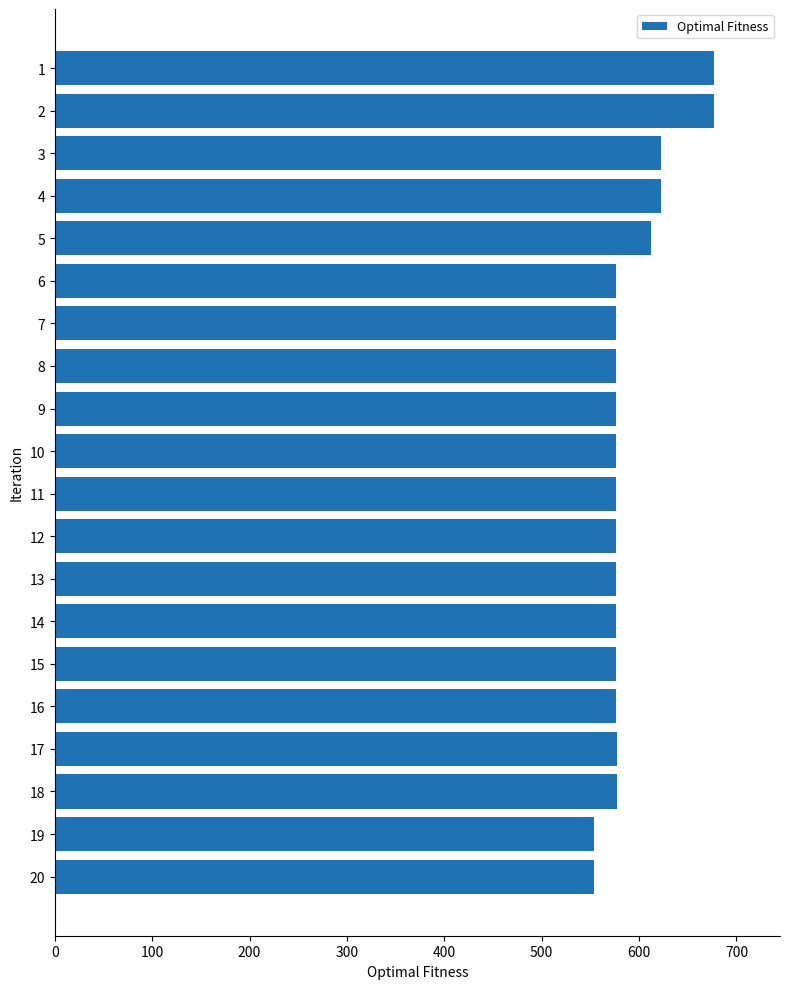

What is the difference between the second highest and second lowest values?

123